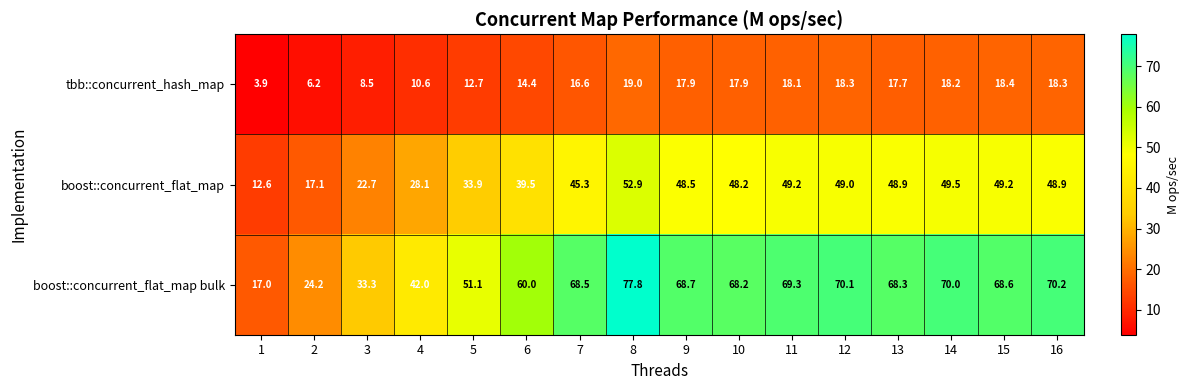

True or false: boost::concurrent_flat_map bulk has a value of 68.3 at 13.

True